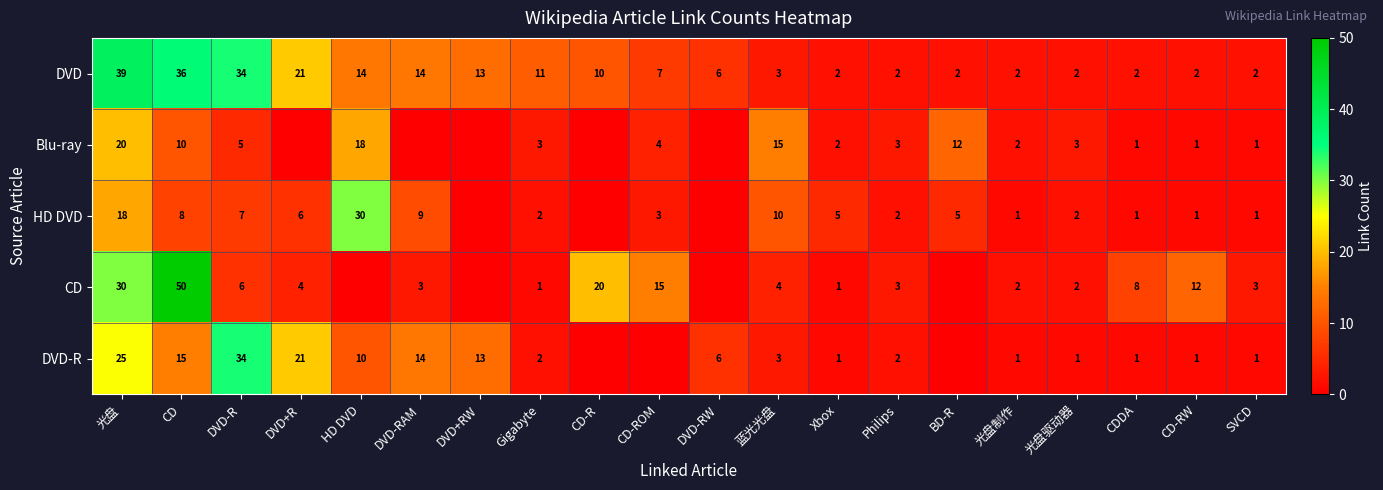

What is the sum of the Blu-ray values at 光盘 and CD?

30